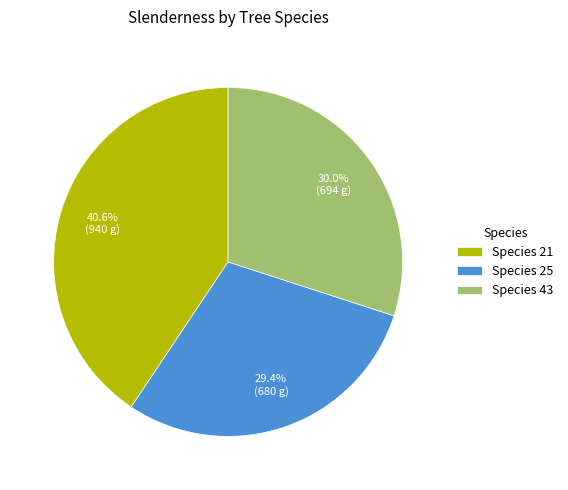

What is the largest slice in the pie chart?

Species 21